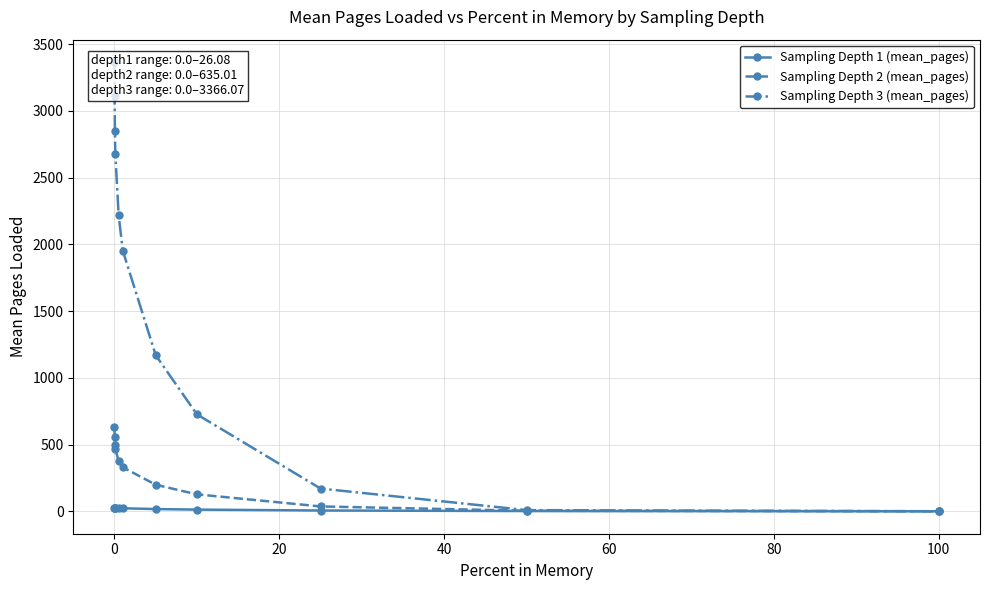

The Sampling Depth 2 (mean_pages) series shows 635.0 at 0. True or false?

True